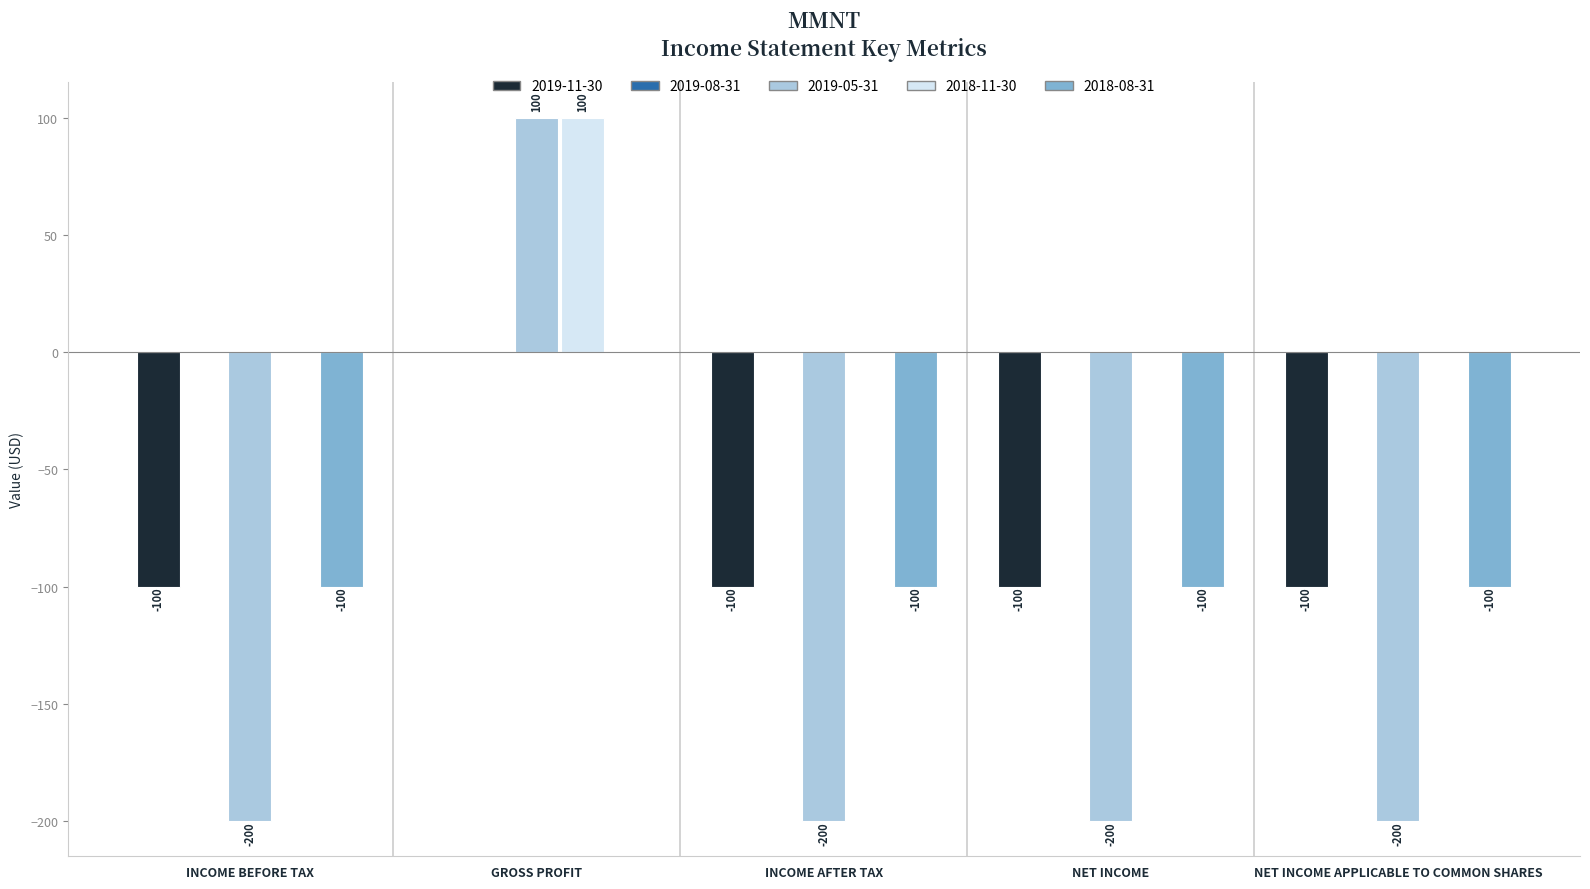

How many groups of bars are there?

5